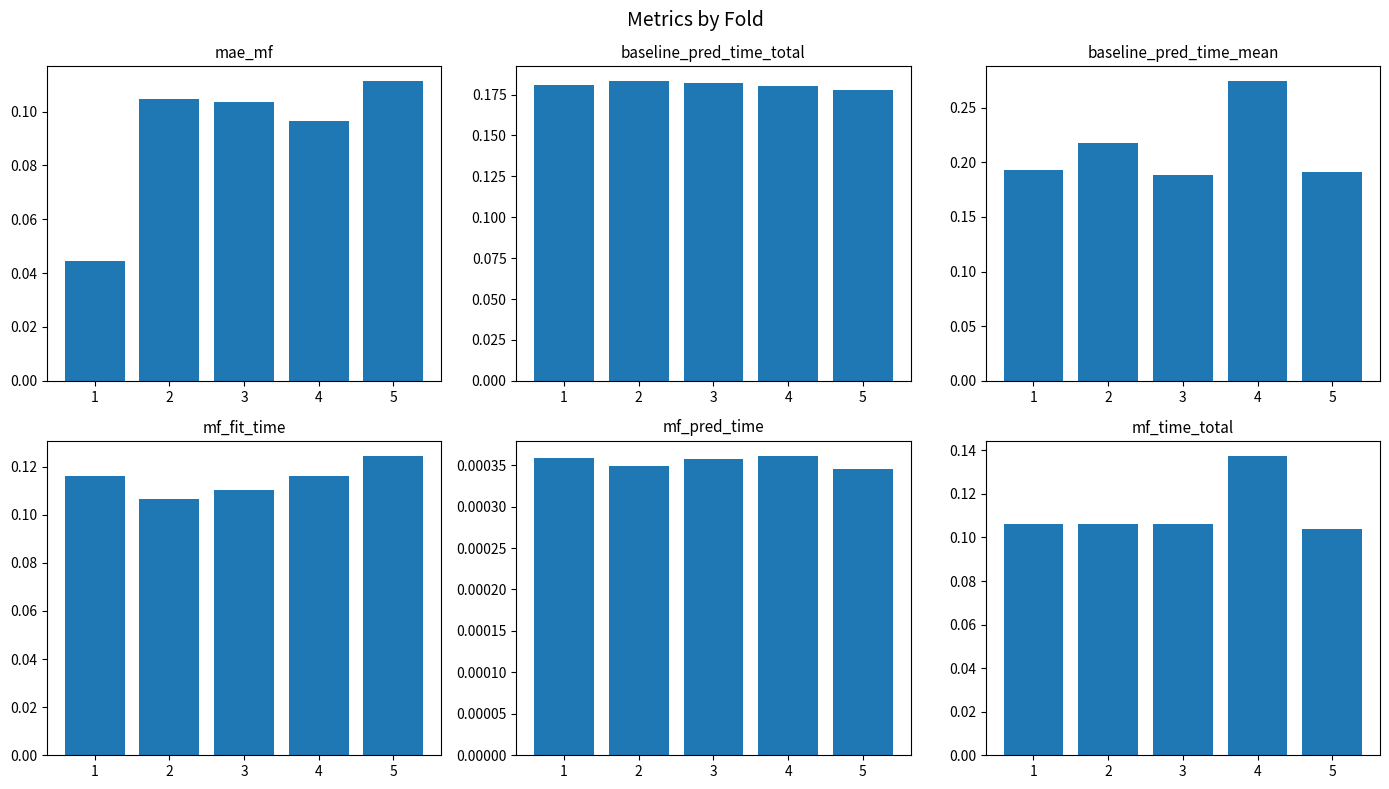

Rank the categories by mf_time_total value from lowest to highest.

5, 1, 3, 2, 4